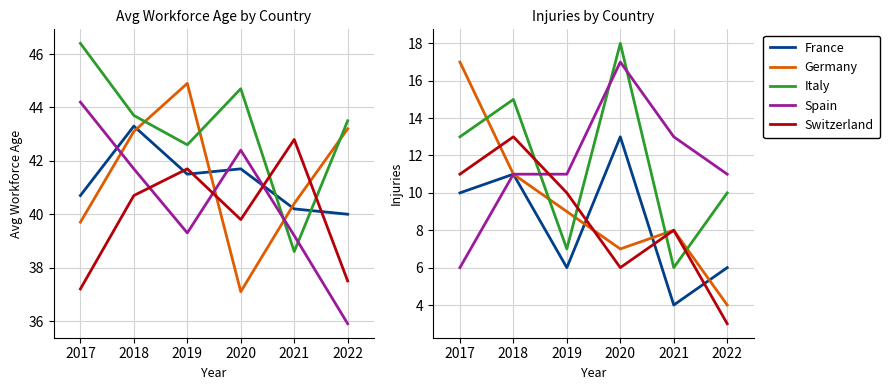

How many data points in Switzerland are less than 10?

3